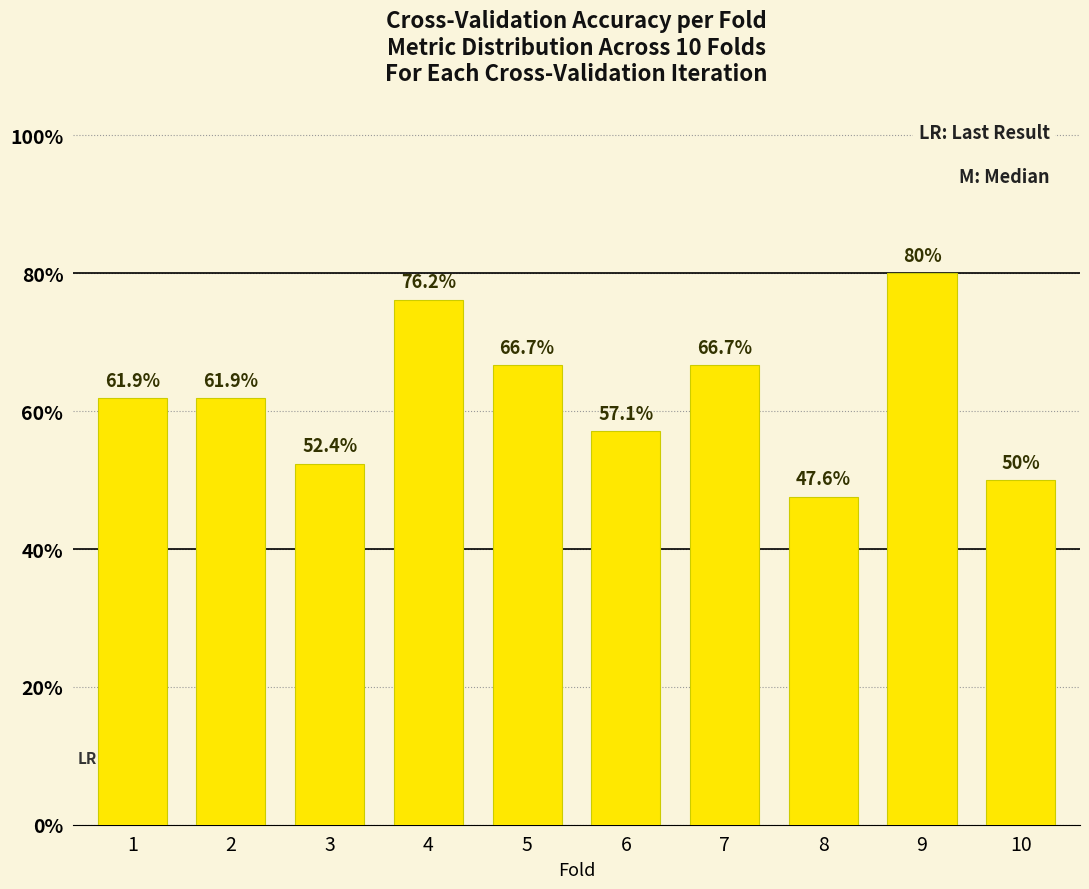

Are the bars grouped side by side (vs. stacked)?

No